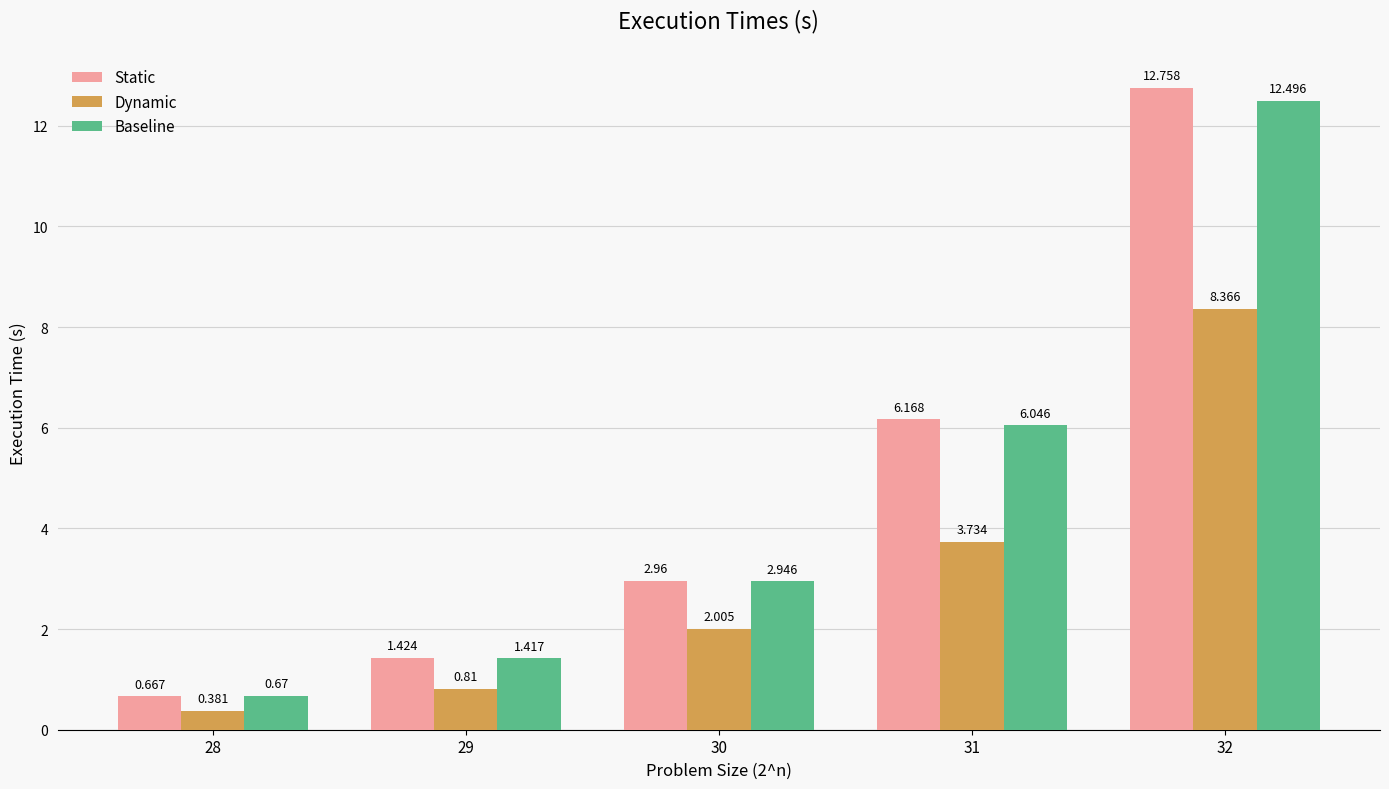

True or false: Baseline has a value of 4.0 at 32.

False